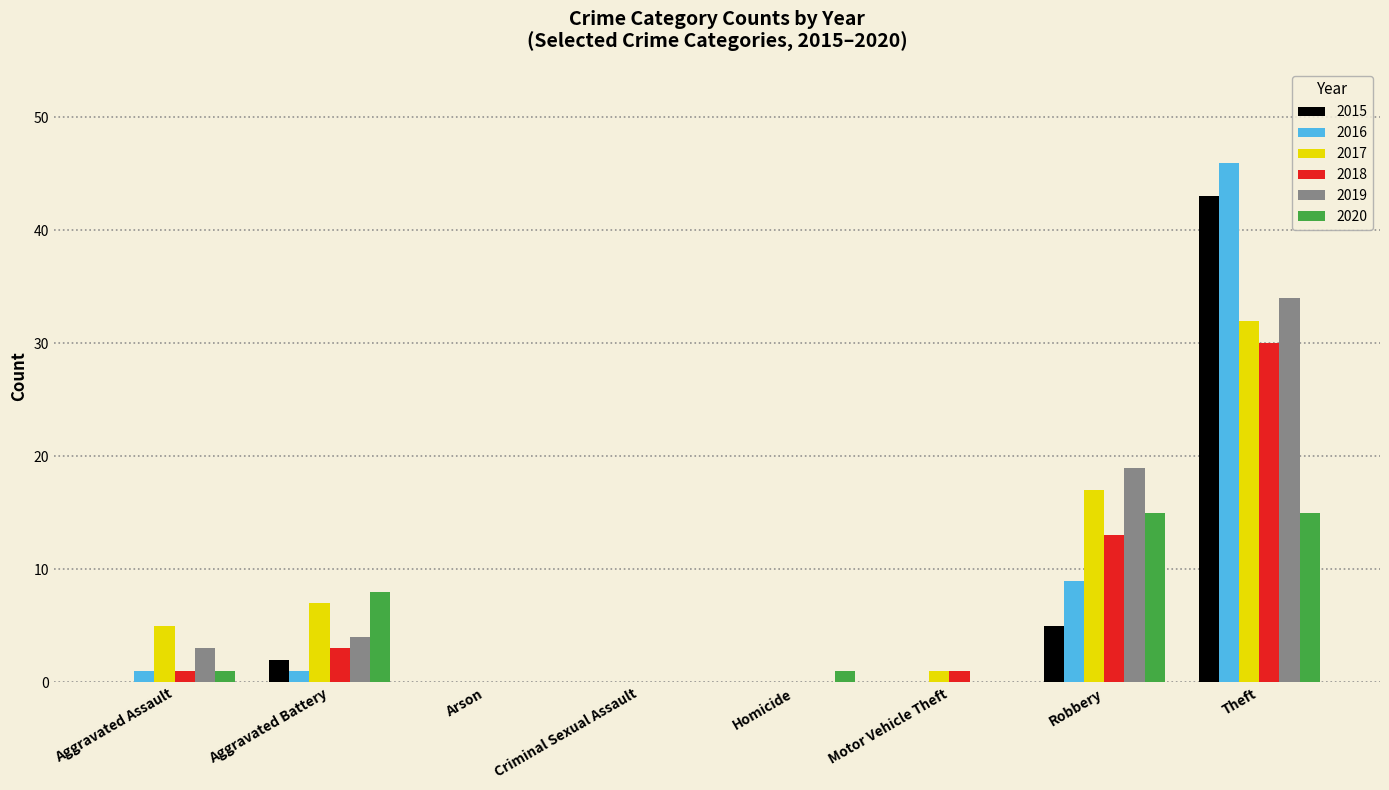

What is the sum of the 2016 values at Robbery and Theft?

55